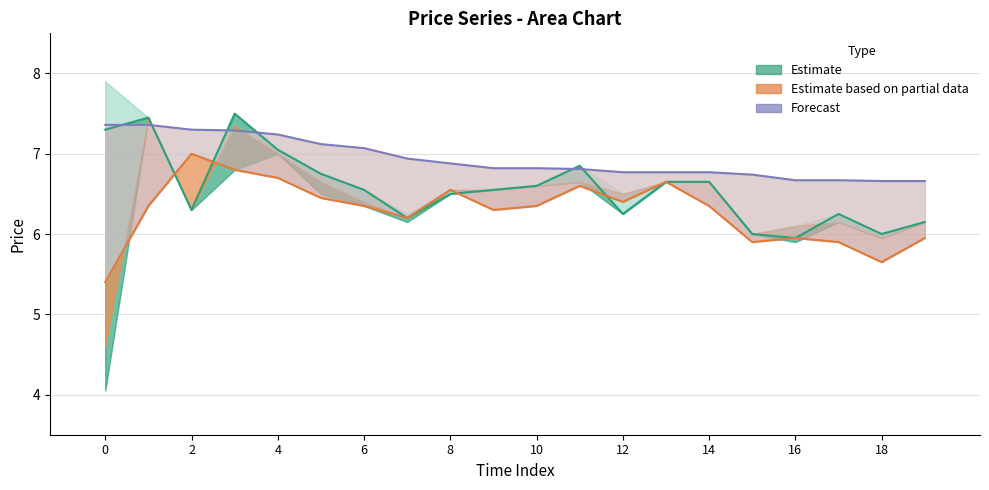

Reading left to right, what are all the values shown in this chart?

col_1 (open): 7.3	7.5	6.3	7.5	7.0	6.8	6.5	6.2	6.5	6.5	6.6	6.8	6.2	6.7	6.7	6.0	6.0	6.2	6.0	6.2
col_7 (low): 5.4	6.3	7.0	6.8	6.7	6.5	6.3	6.2	6.5	6.3	6.3	6.6	6.4	6.7	6.3	5.9	6.0	5.9	5.7	6.0
col_6 (VWAP): 7.4	7.4	7.3	7.3	7.2	7.1	7.1	6.9	6.9	6.8	6.8	6.8	6.8	6.8	6.8	6.7	6.7	6.7	6.7	6.7
col_4 (scaled bar): 0.0	1.5	0.9	1.4	1.3	1.1	0.9	0.8	1.0	1.0	1.1	1.1	1.0	1.1	1.1	0.7	0.8	0.8	0.7	0.8